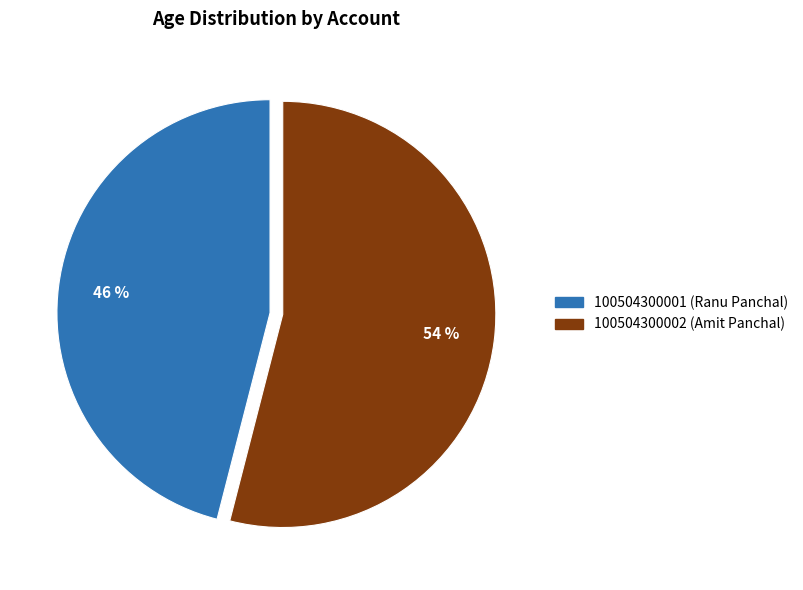

To the nearest percent, what is the combined percentage of 100504300001 (Ranu Panchal) and 100504300002 (Amit Panchal)?

100%